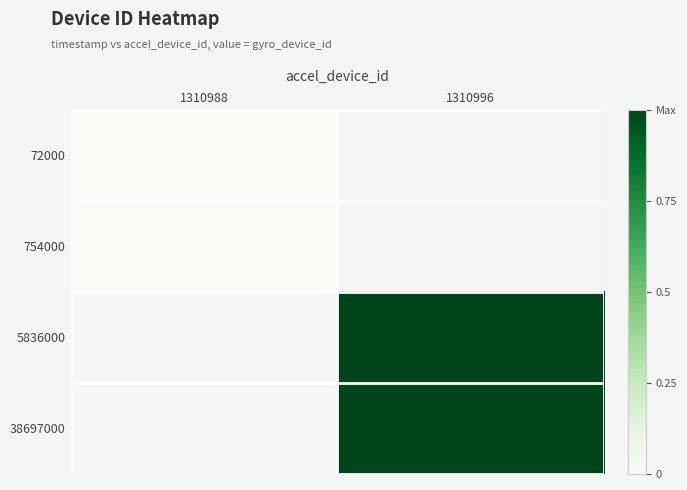

Where is 754000 nearest to the value 0?

1310988